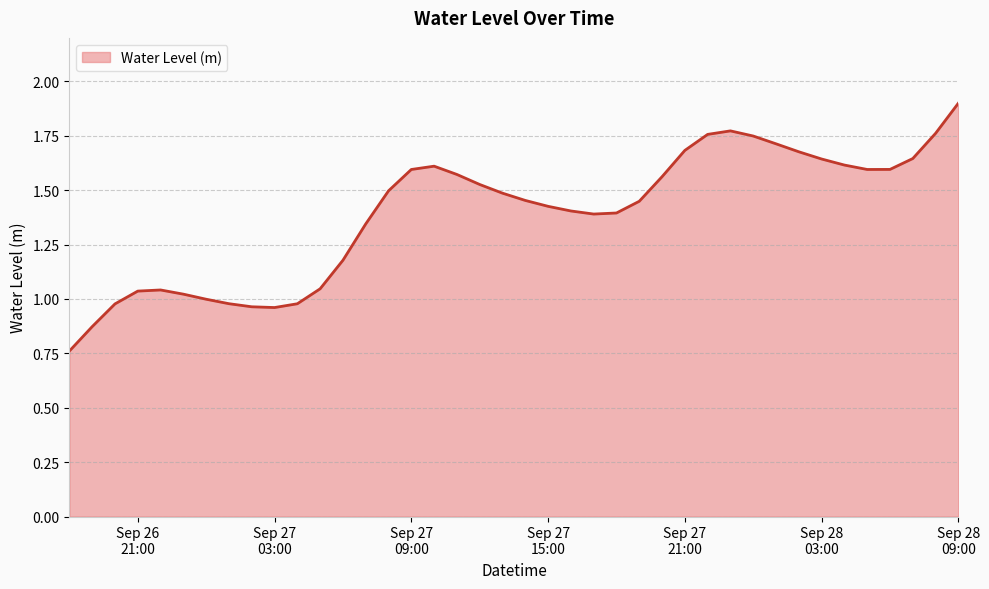

What is the difference between the maximum and minimum values?

1.1